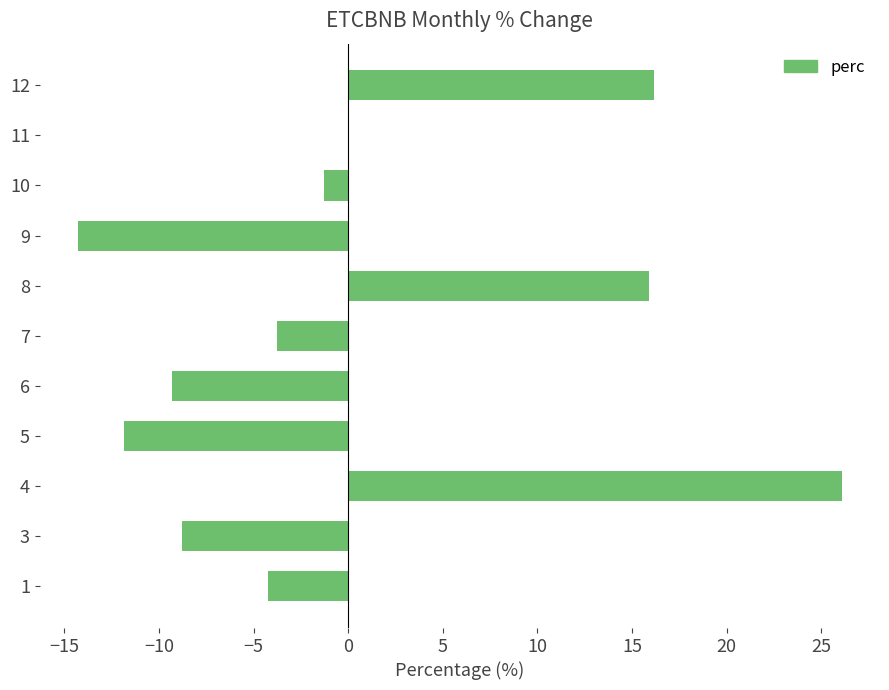

What is the greatest value displayed?

26.1